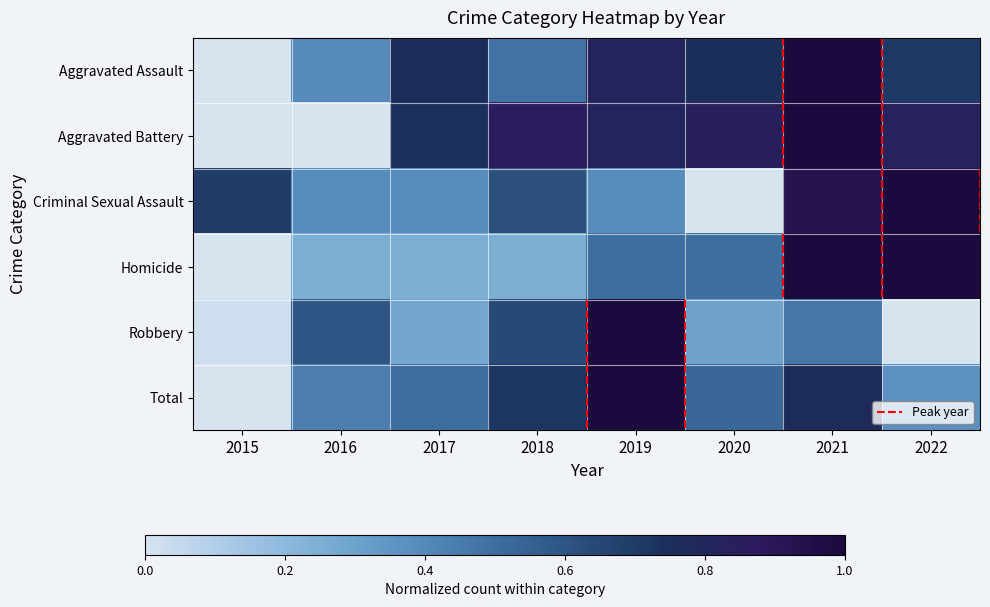

Between 2021 and 2018, which is larger?

2021